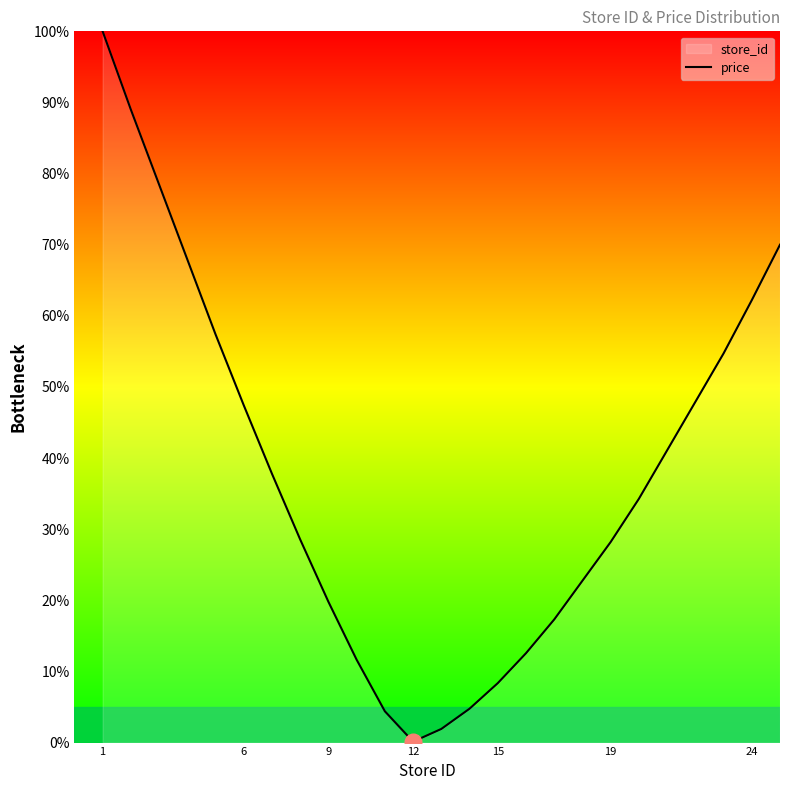

How many data points are less than 28?

9